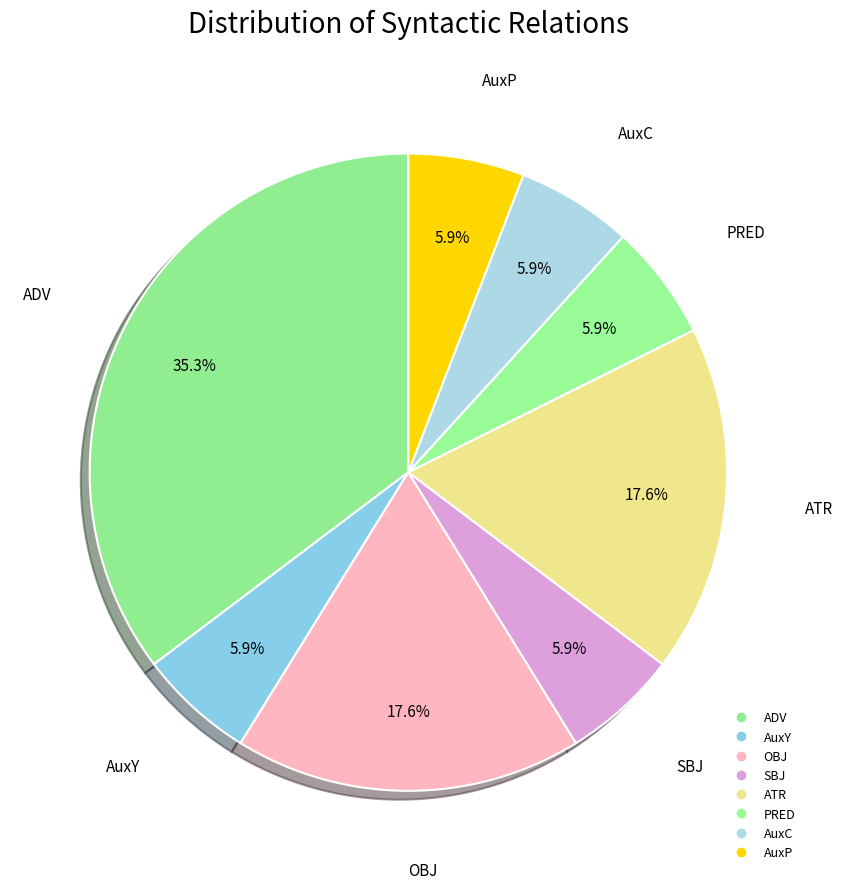

Which slice is the smallest?

AuxY